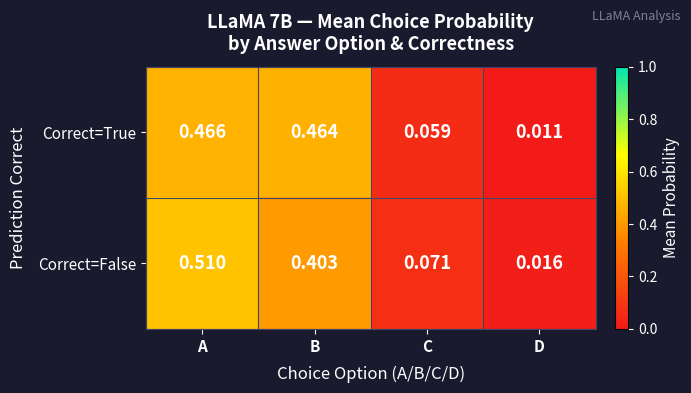

At which label is Correct=False closest to 0?

D